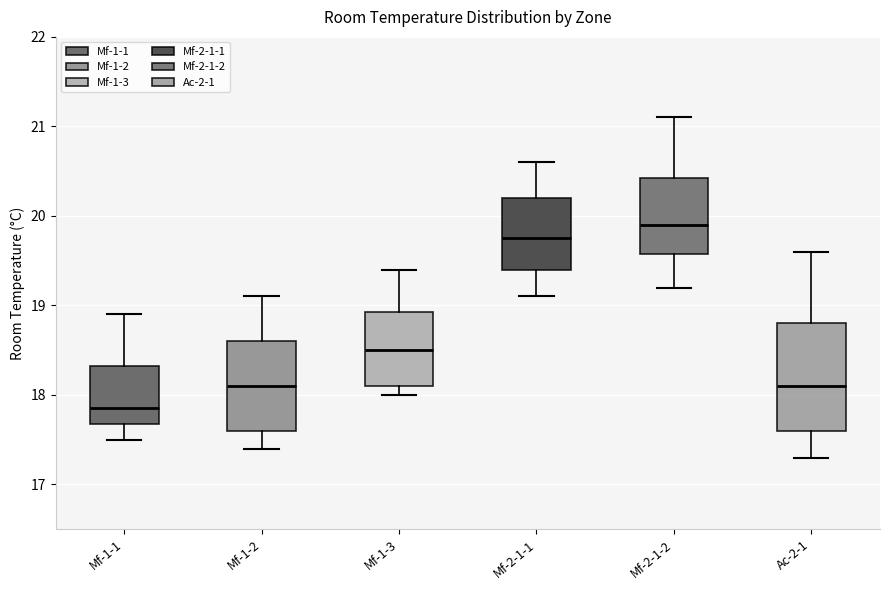

Reading left to right, transcribe this box plot: for each box, give where its median line is, the range the box spans, and where its two whiskers end, as read against the y-axis. The values are not printed on the chart, so give them approximately, as read against the axis.

Mf-1-1: median 17.9, box 17.7 to 18.3, whiskers 17.5 to 18.9
Mf-1-2: median 18.1, box 17.6 to 18.6, whiskers 17.4 to 19.1
Mf-1-3: median 18.5, box 18.1 to 18.9, whiskers 18.0 to 19.4
Mf-2-1-1: median 19.8, box 19.4 to 20.2, whiskers 19.1 to 20.6
Mf-2-1-2: median 19.9, box 19.6 to 20.4, whiskers 19.2 to 21.1
Ac-2-1: median 18.1, box 17.6 to 18.8, whiskers 17.3 to 19.6